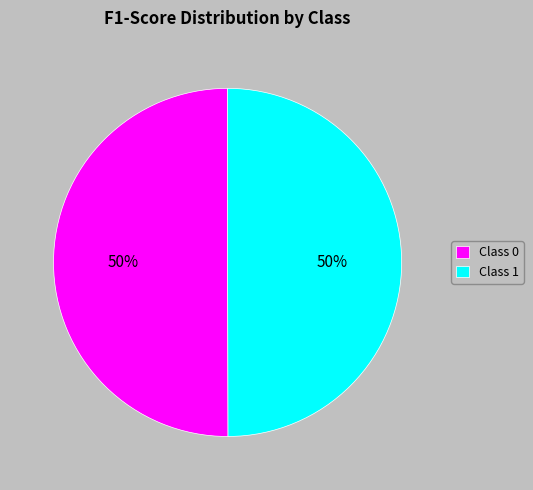

How many slices are in this pie chart?

2